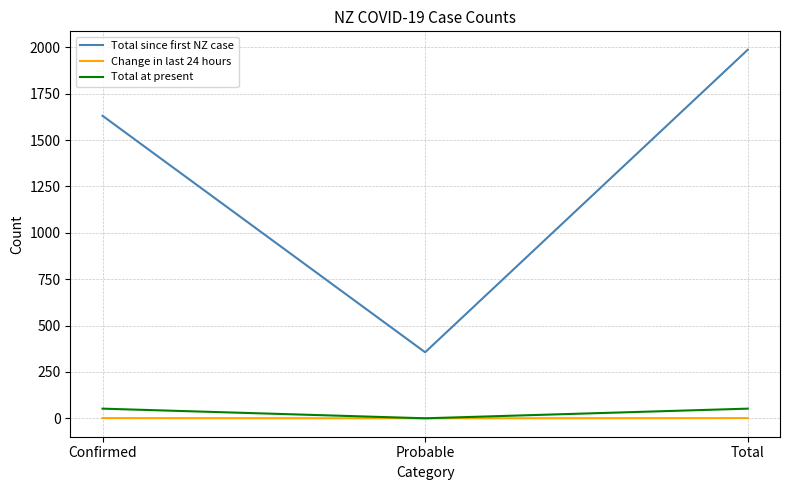

Where is Total since first NZ case nearest to the value 1171?

Confirmed